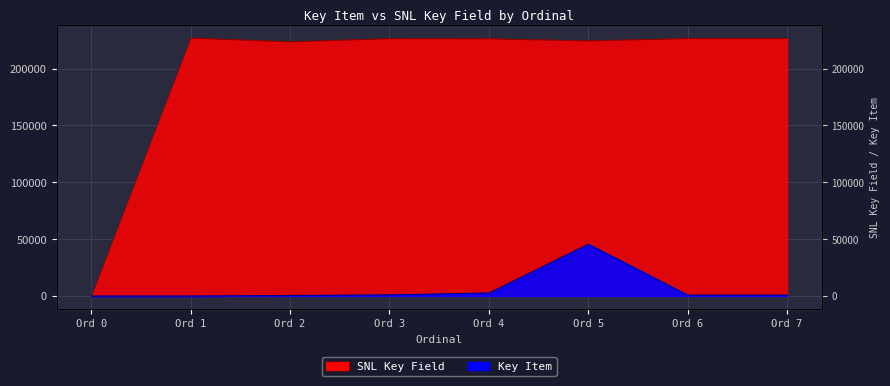

At which category is the sum across all series the highest?

5